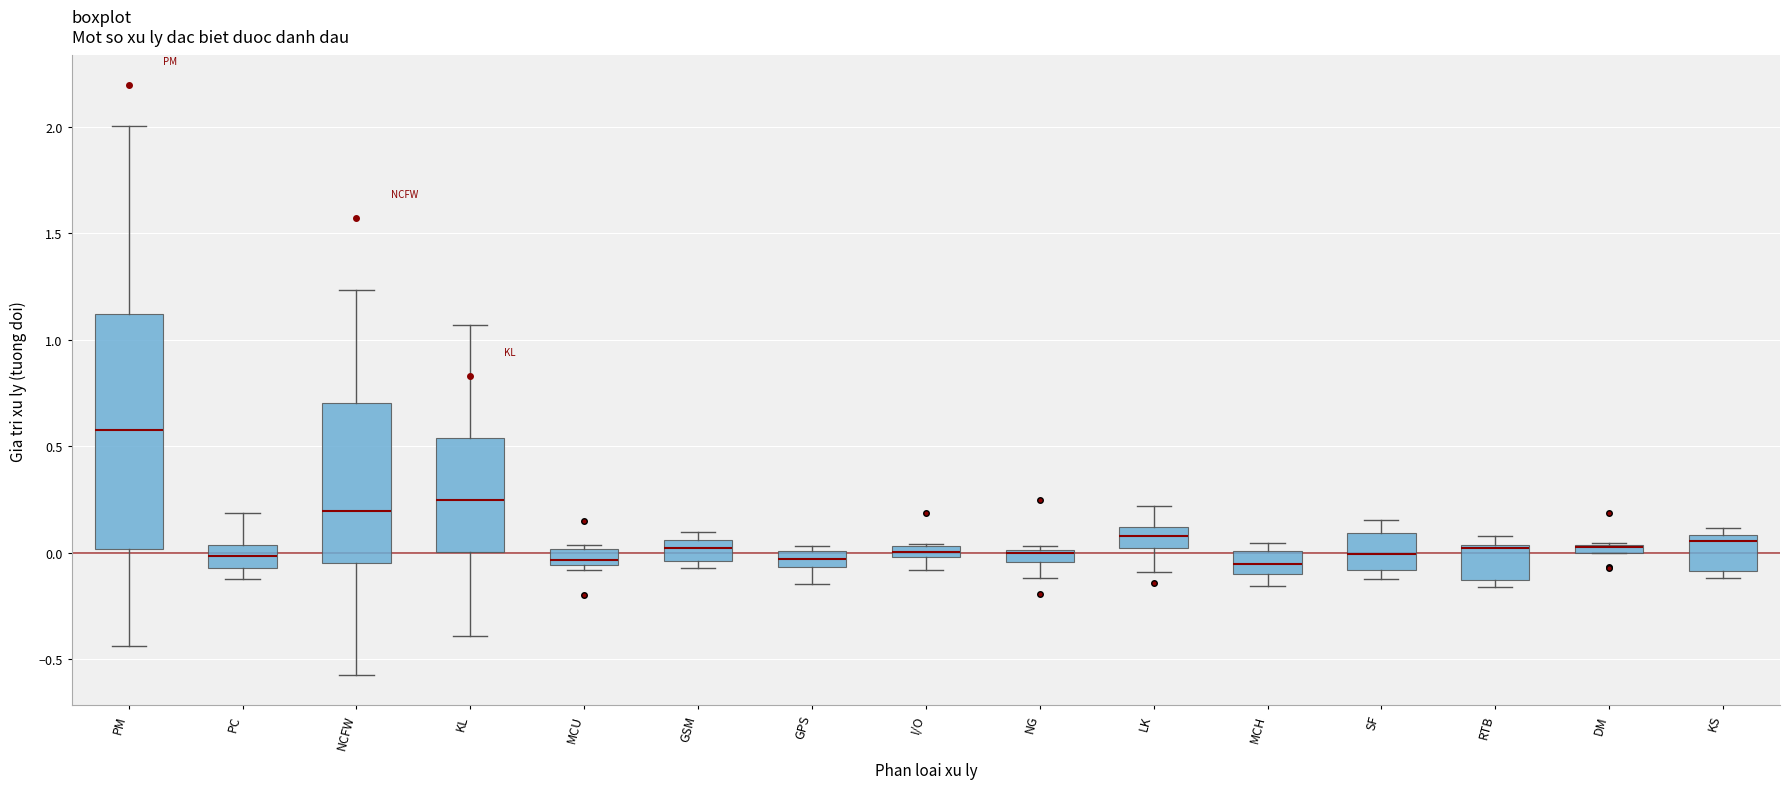

Which box is the tallest, from its lower edge to its upper edge?

PM